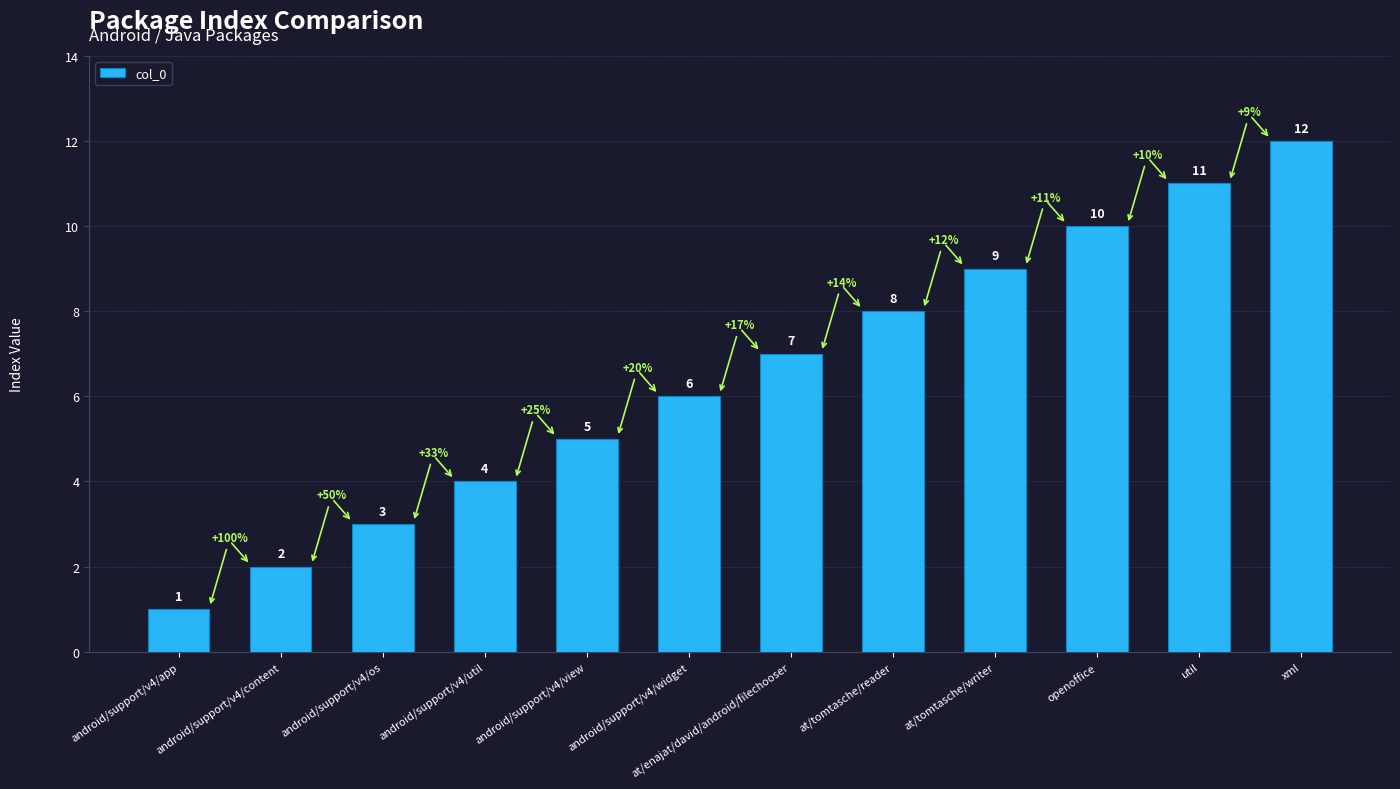

Reading left to right, what are all the values shown in this chart?

1	2	3	4	5	6	7	8	9	10	11	12